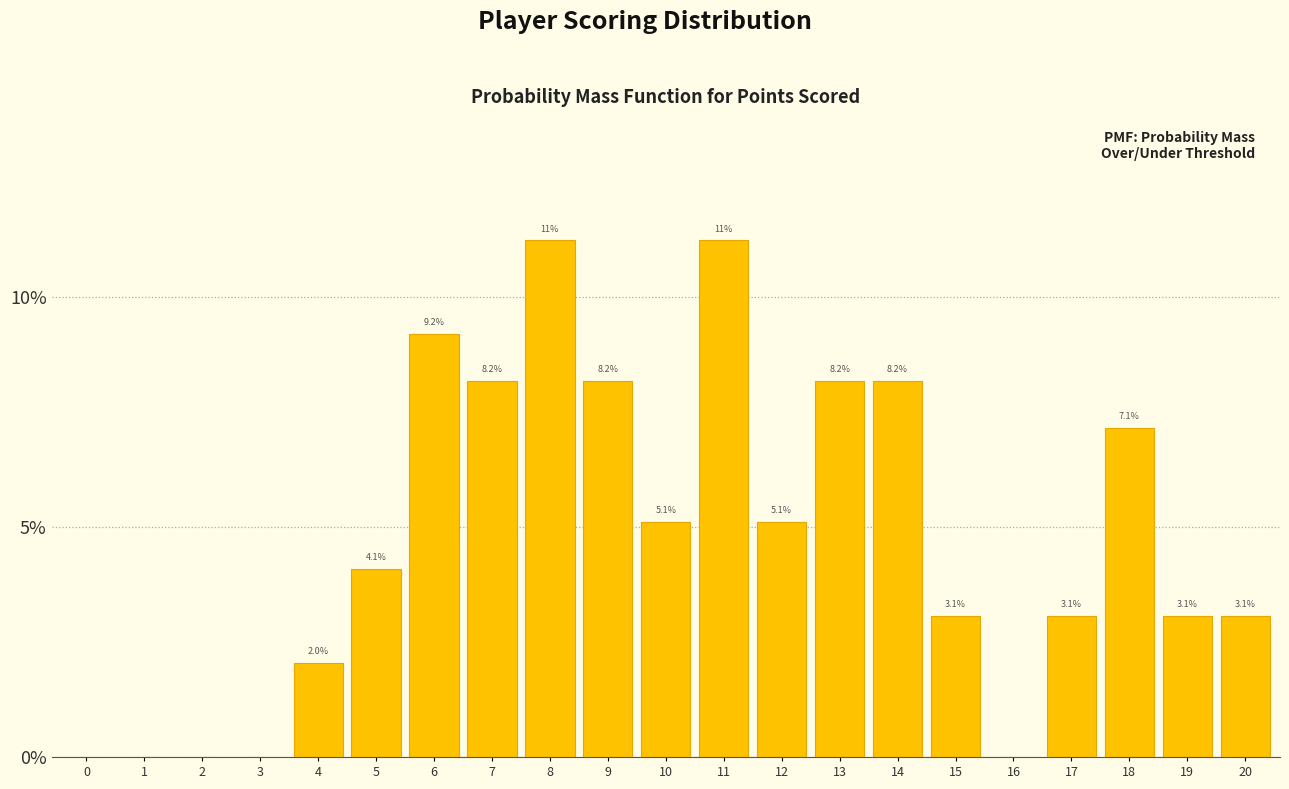

Reading left to right, list all the values displayed in this chart.

0=0.0	1=0.0	2=0.0	3=0.0	4=2.0	5=4.1	6=9.2	7=8.2	8=11.2	9=8.2	10=5.1	11=11.2	12=5.1	13=8.2	14=8.2	15=3.1	16=0.0	17=3.1	18=7.1	19=3.1	20=3.1